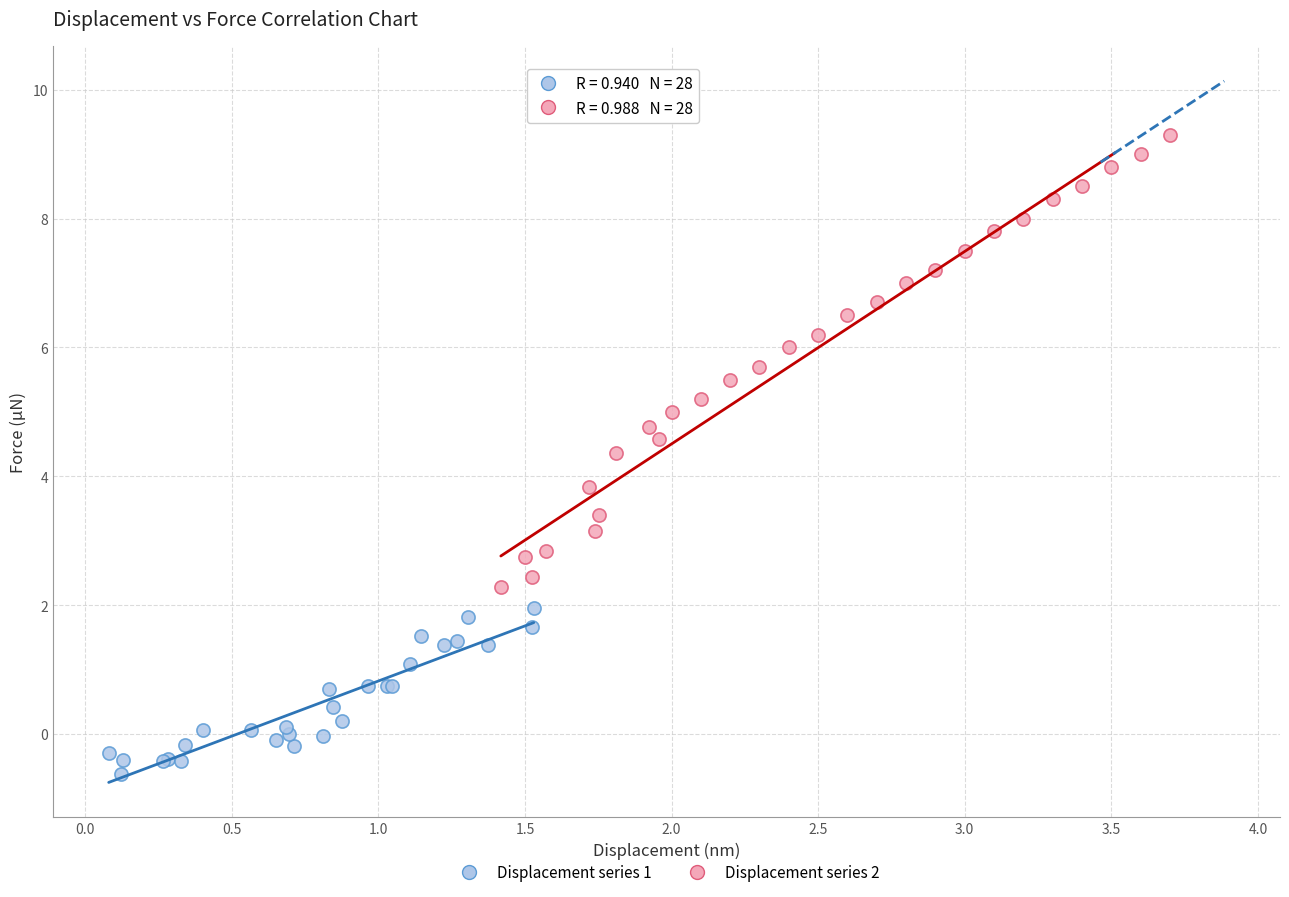

Which series reaches the maximum Y coordinate?

Displacement series 2